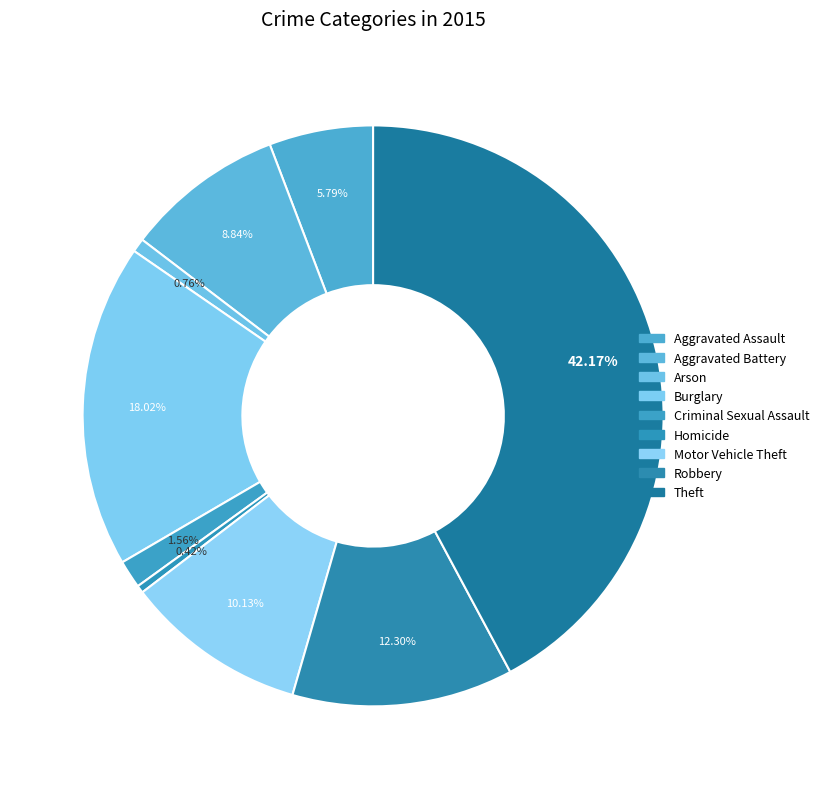

What is the ratio of the value at Robbery to the value at Homicide?

29.4